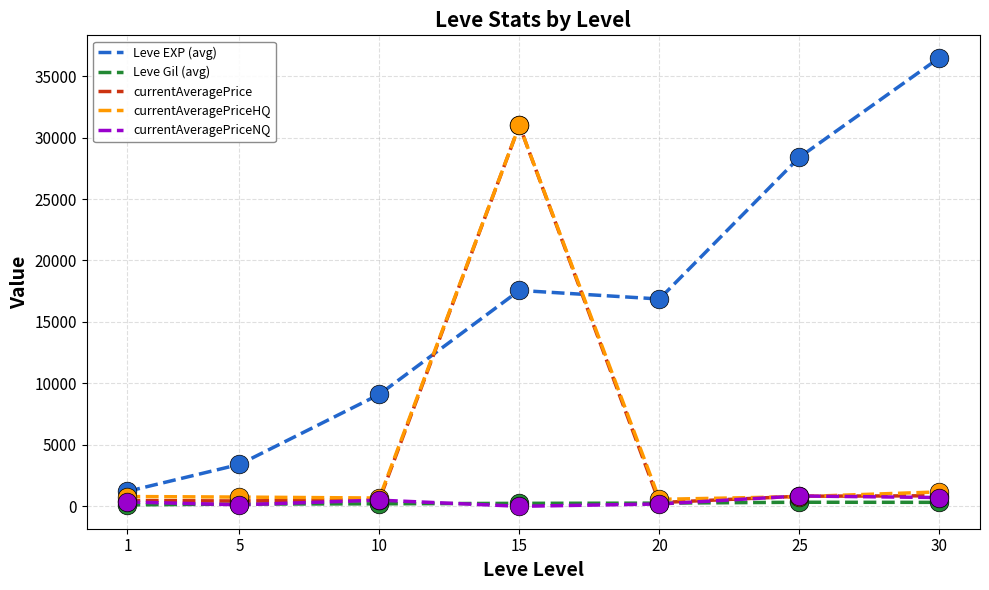

What are all the series names shown in the legend?

Leve EXP (avg), Leve Gil (avg), currentAveragePrice, currentAveragePriceHQ, currentAveragePriceNQ